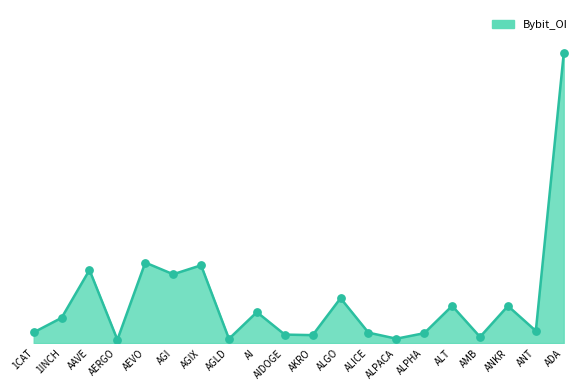

What is the ratio of the value at ALGO to the value at 1CAT?

4.2